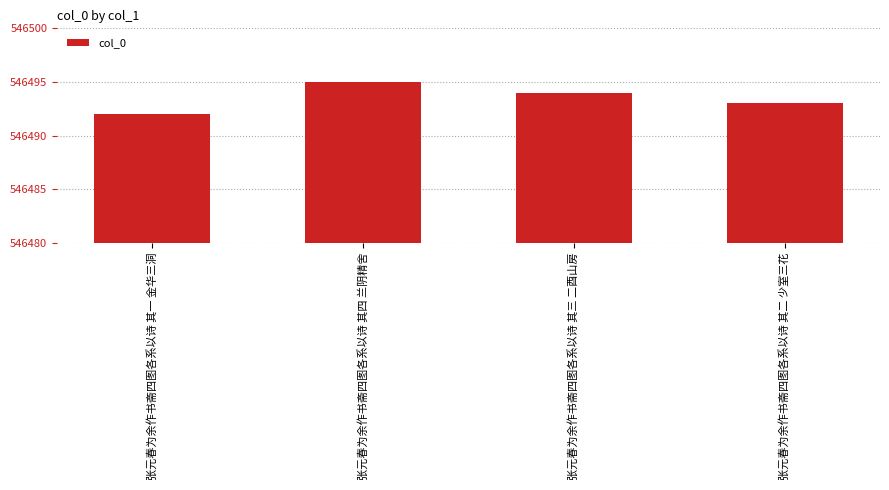

What is the sum of all values?

2185974